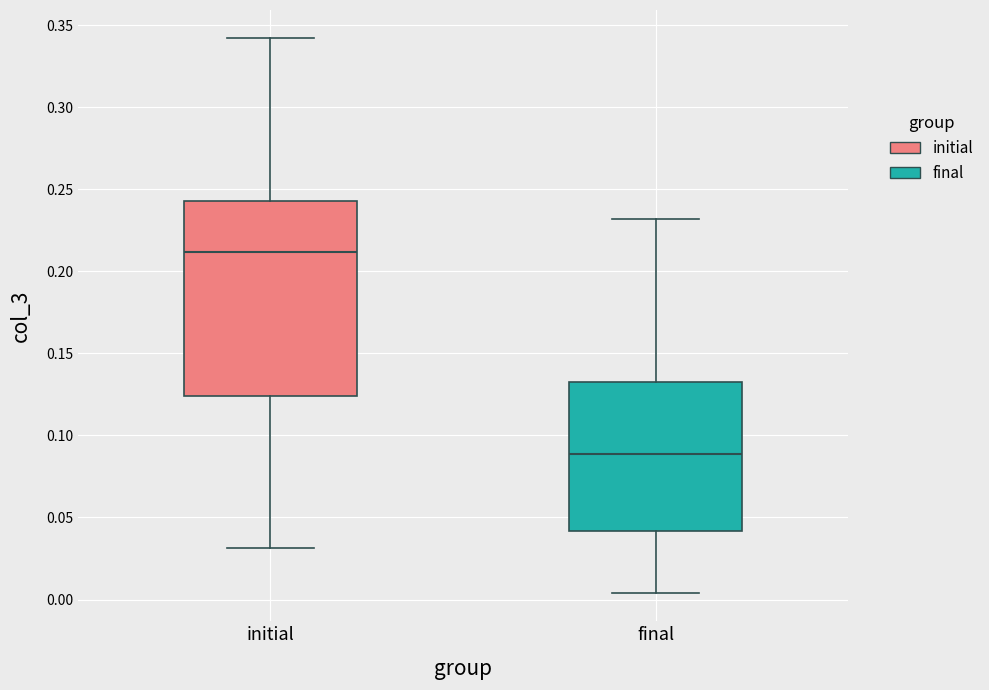

Which box is the tallest, from its lower edge to its upper edge?

initial